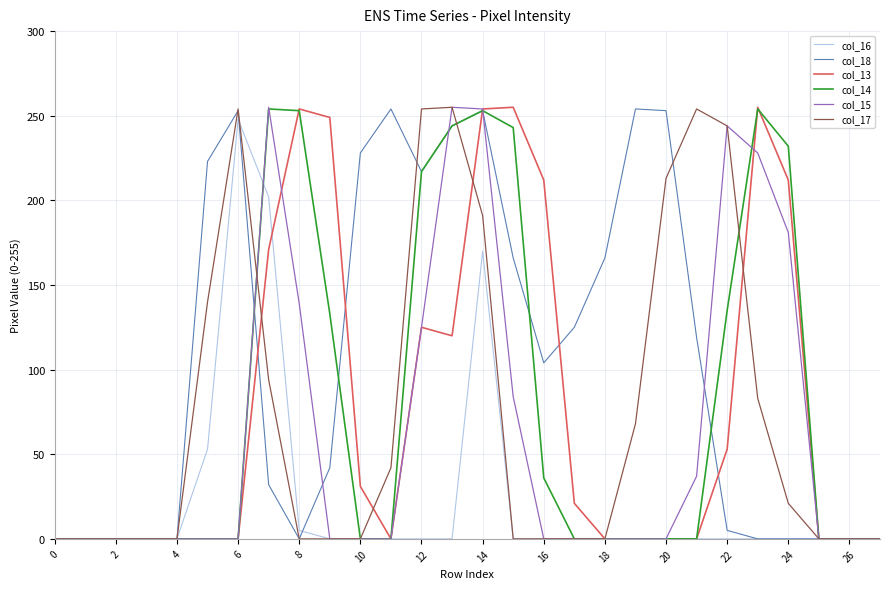

How many categories are shown in the chart?

28